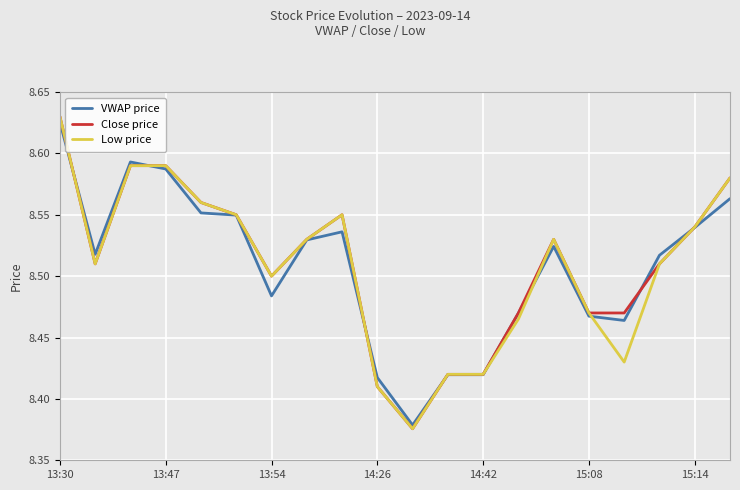

Which series ends up on top after the final intersection of Close price and VWAP price?

Close price